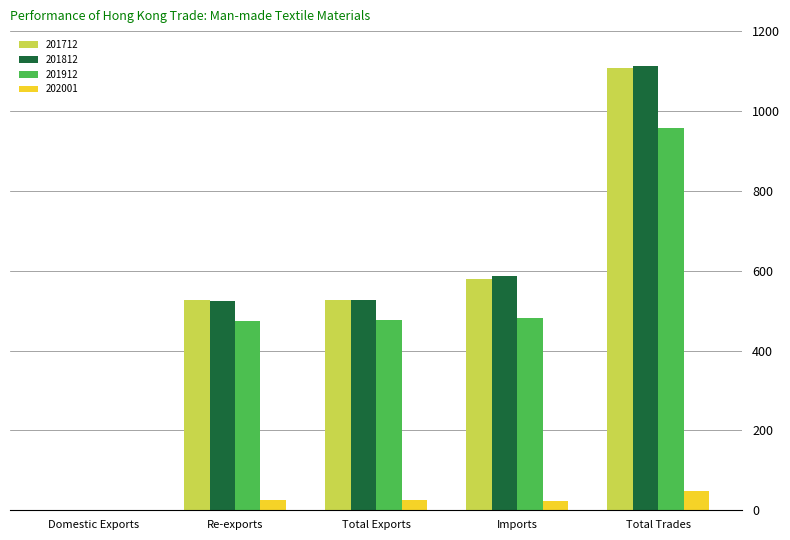

The 202001 series shows 0.0 at Domestic Exports. True or false?

True